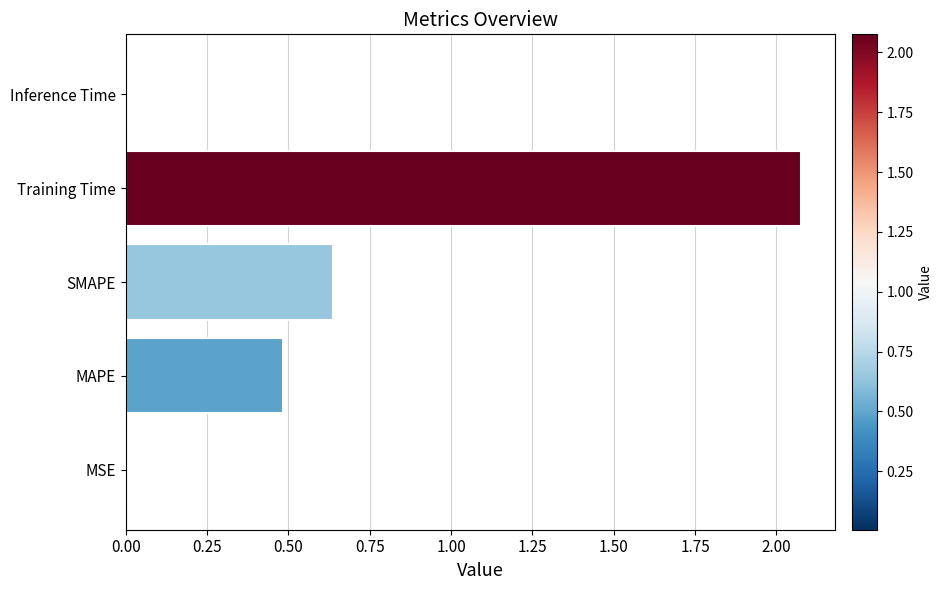

At which category does the chart reach its peak across all series?

Training Time